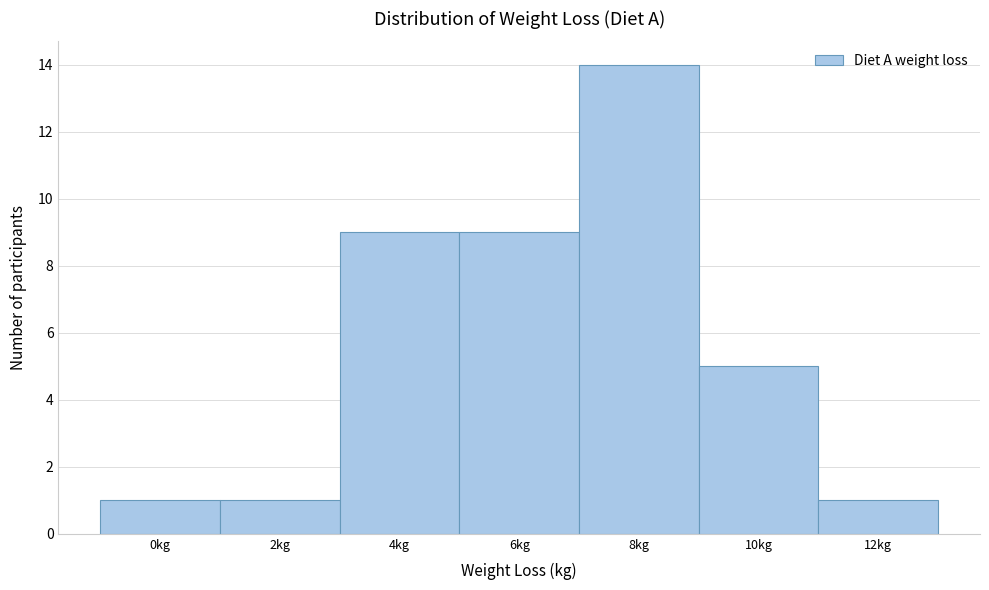

Reading left to right, list all the values displayed in this chart.

1	1	9	9	14	5	1